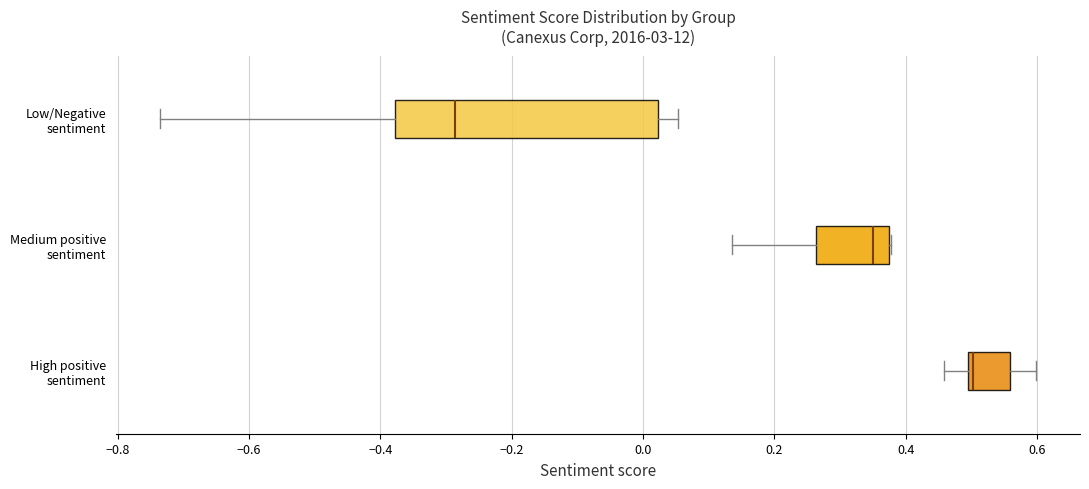

Which box is the widest, from its left edge to its right edge?

Low/Negative sentiment